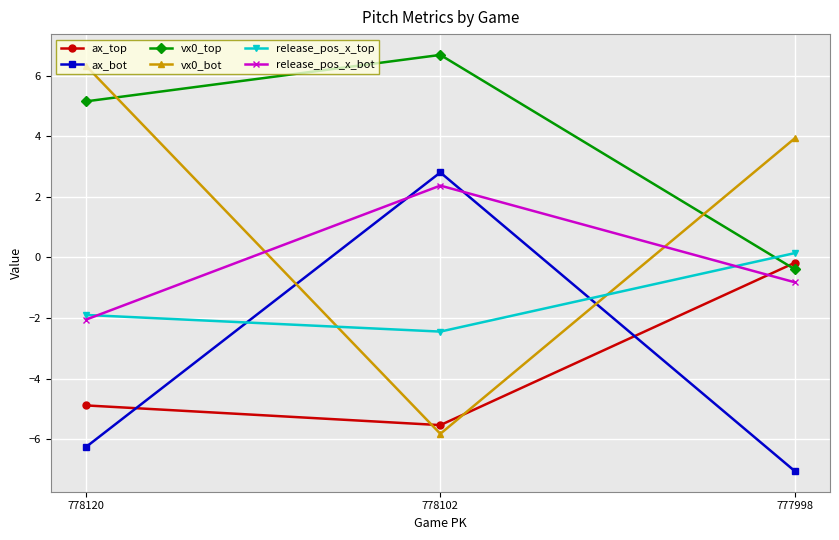

At which label does release_pos_x_top first exceed -1?

777998